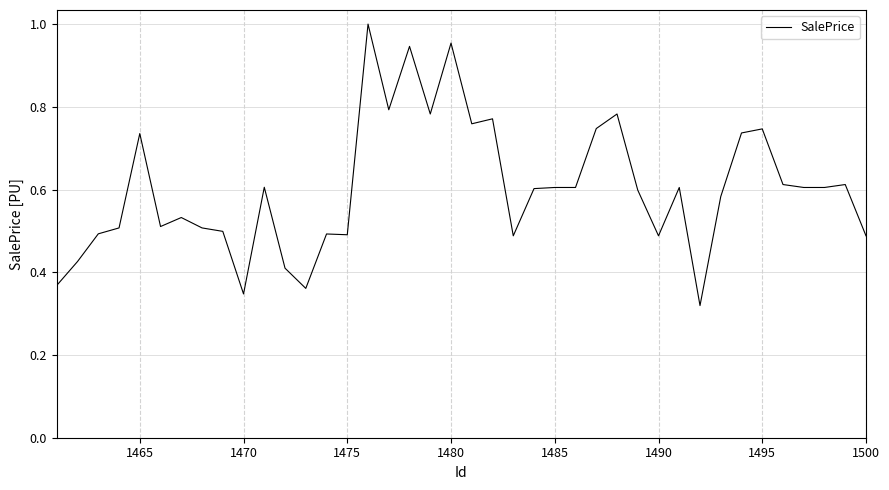

Is this an area chart (filled region under the line)?

No